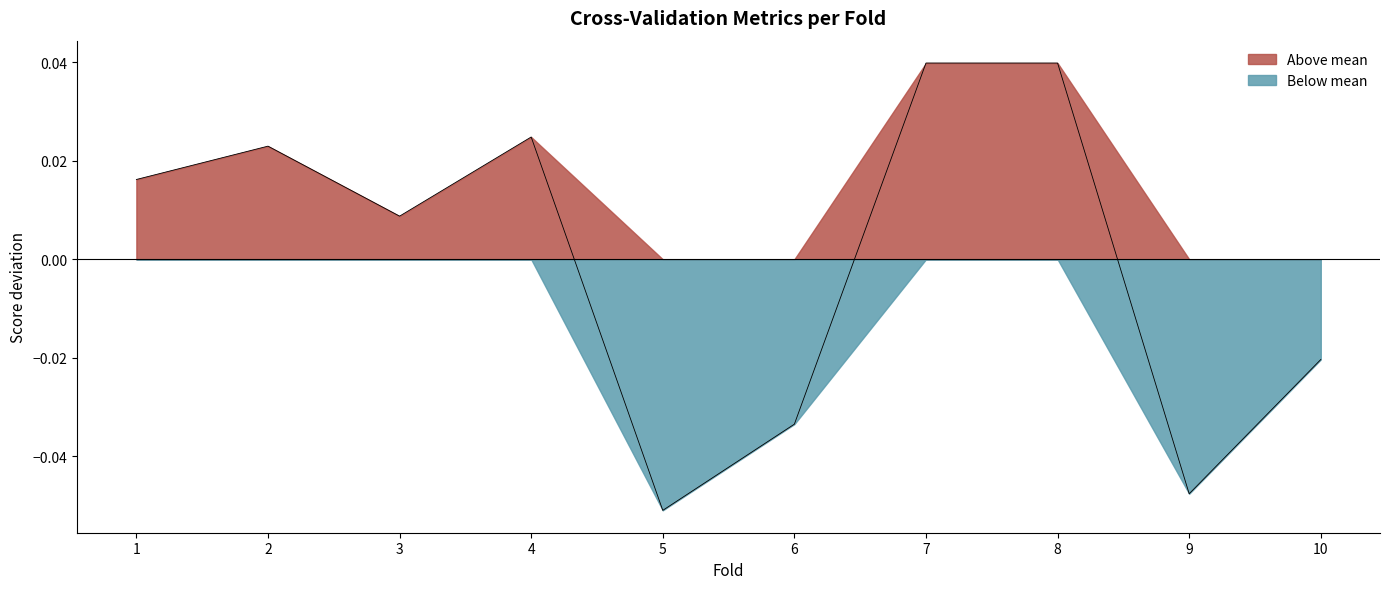

True or false: Below mean and Above mean intersect in this chart.

False